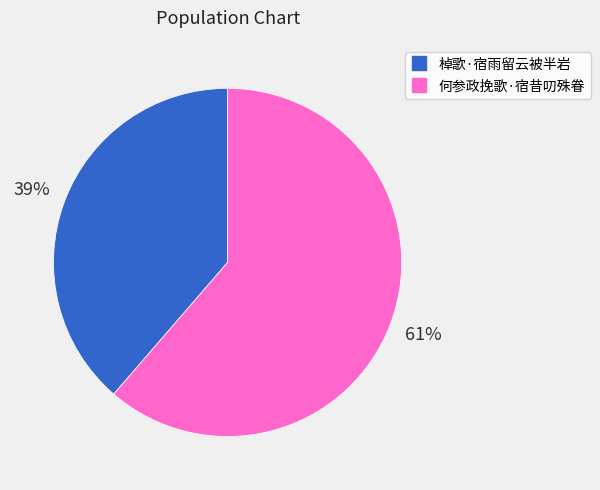

Combined, do 何参政挽歌·宿昔叨殊眷 and 棹歌·宿雨留云被半岩 account for over 50%?

Yes